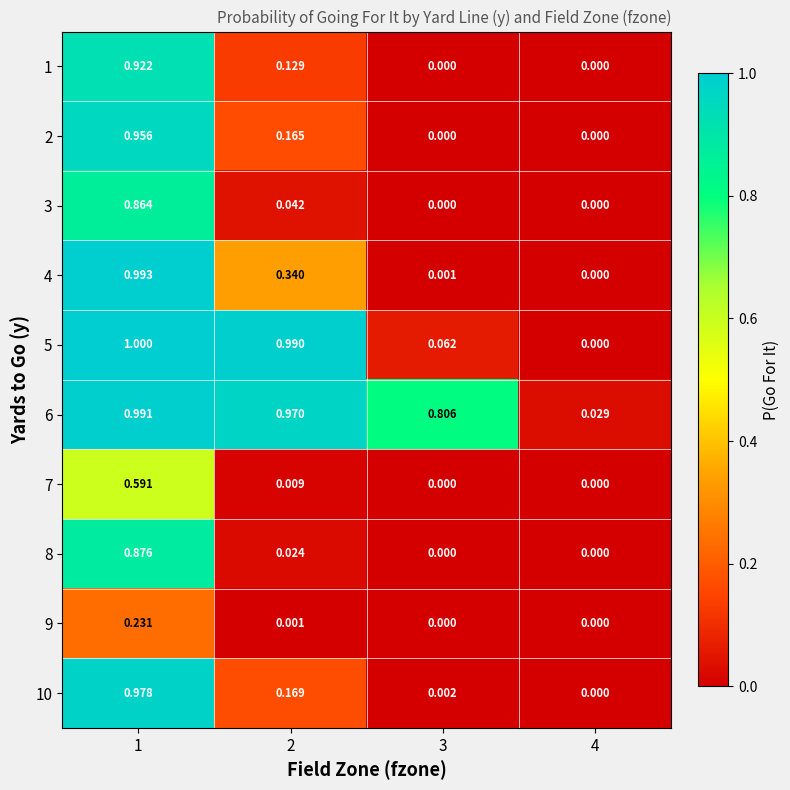

What is the total value across all series at 2?

2.8